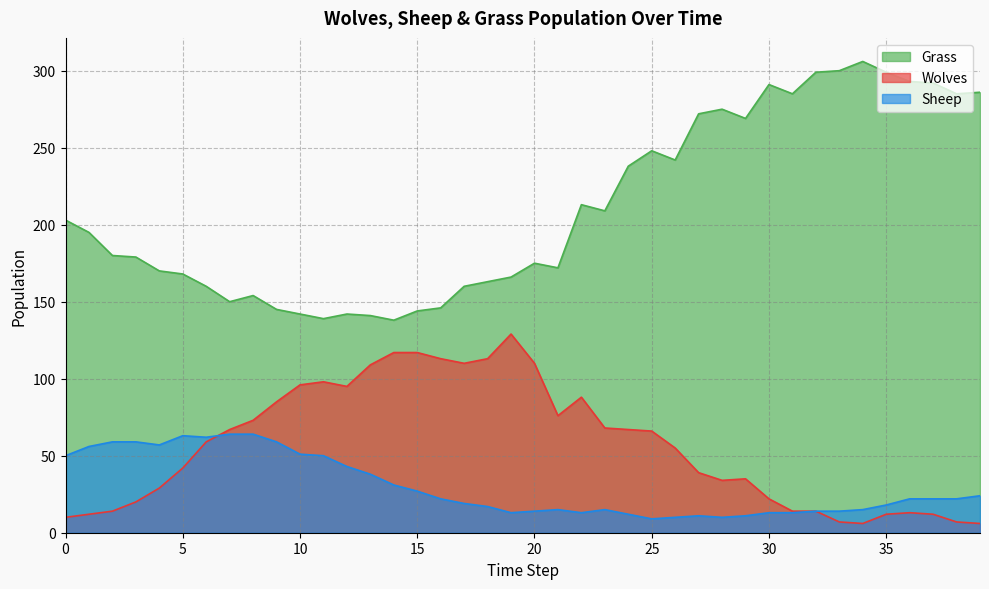

What are all the series names shown in the legend?

Grass, Wolves, Sheep